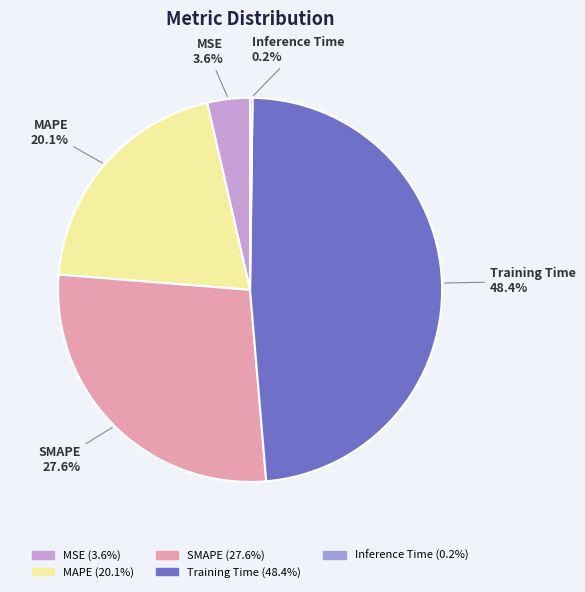

To the nearest percent, what is the difference between the largest and smallest slice percentages?

48%